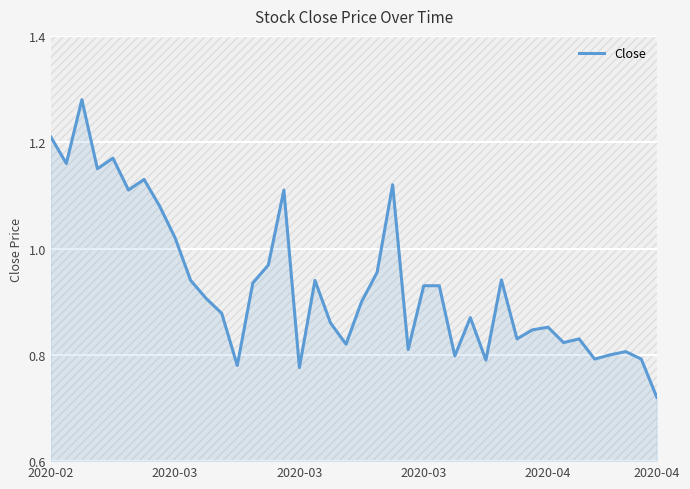

What is the value of the 28th point from the left?

0.9